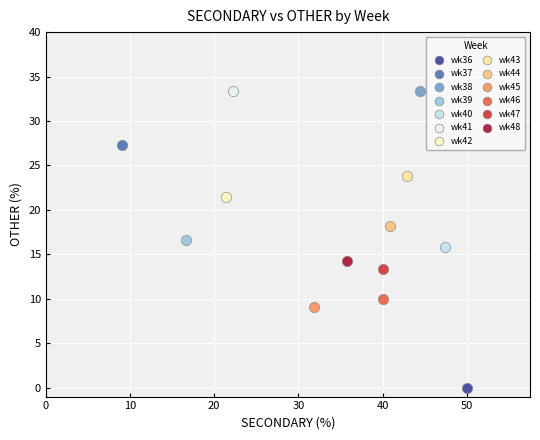

What are all the series names shown in the legend?

wk36, wk37, wk38, wk39, wk40, wk41, wk42, wk43, wk44, wk45, wk46, wk47, wk48